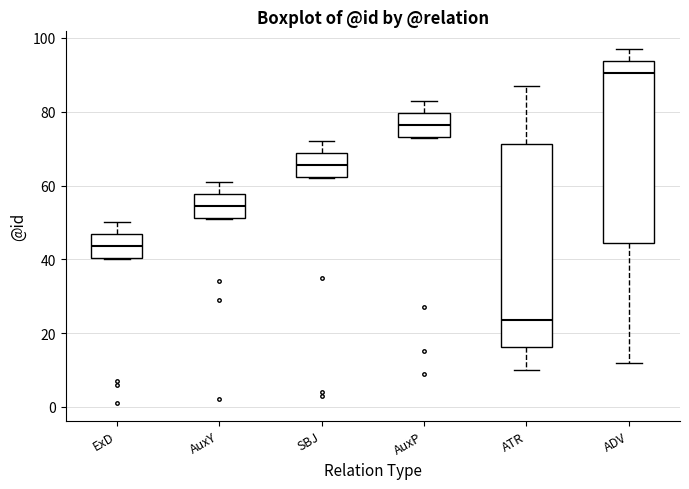

Reading left to right, transcribe this box plot: for each box, give where its median line is, the range the box spans, and where its two whiskers end, as read against the y-axis. The values are not printed on the chart, so give them approximately, as read against the axis.

ExD: median 44, box 40 to 46, whiskers 40 to 50
AuxY: median 54, box 52 to 58, whiskers 52 to 62
SBJ: median 66, box 62 to 68, whiskers 62 to 72
AuxP: median 76, box 74 to 80, whiskers 74 to 84
ATR: median 24, box 16 to 72, whiskers 10 to 88
ADV: median 90, box 44 to 94, whiskers 12 to 98